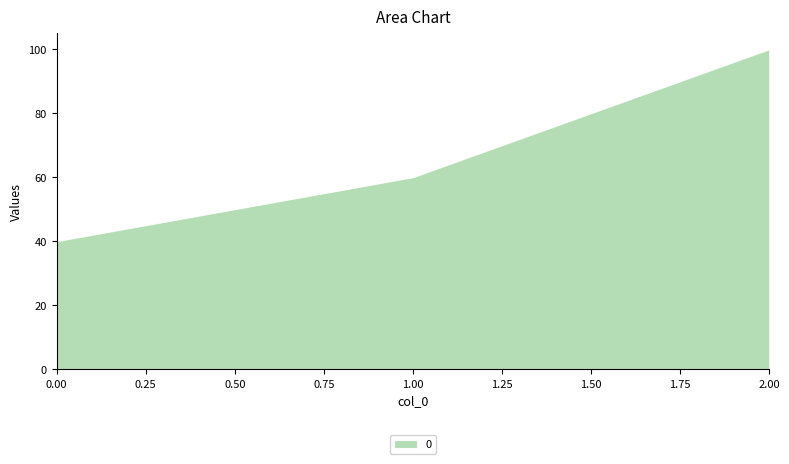

Does the chart have visible grid lines?

No